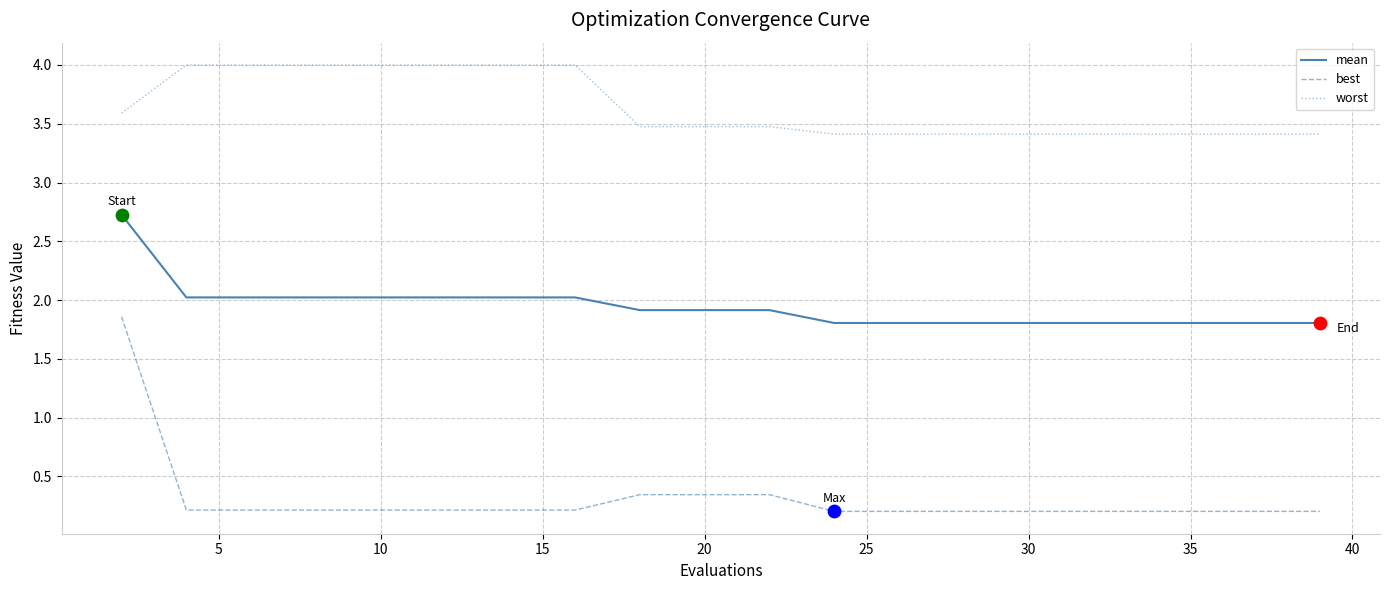

What are all the series names shown in the legend?

mean, best, worst